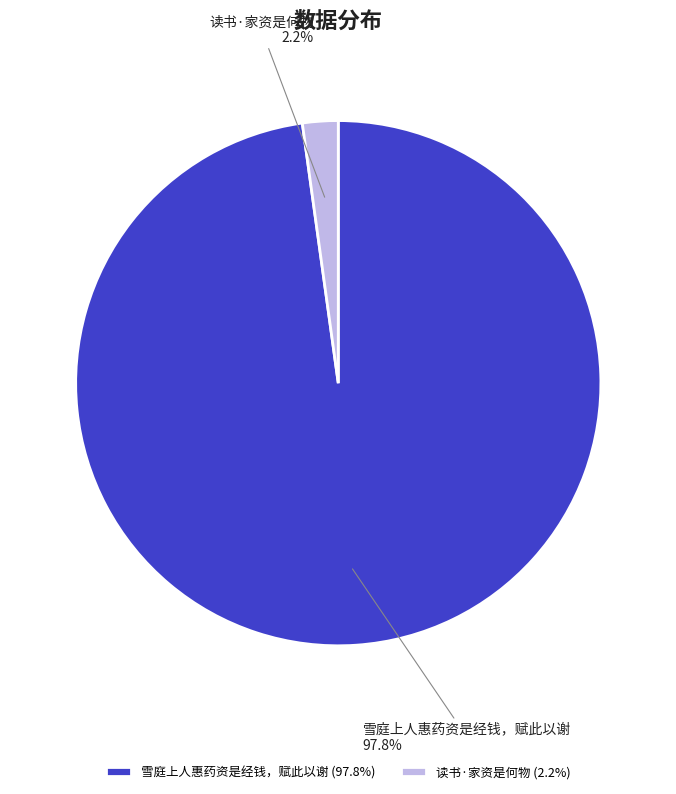

To the nearest percent, what percentage of the pie is 雪庭上人惠药资是经钱，赋此以谢?

98%